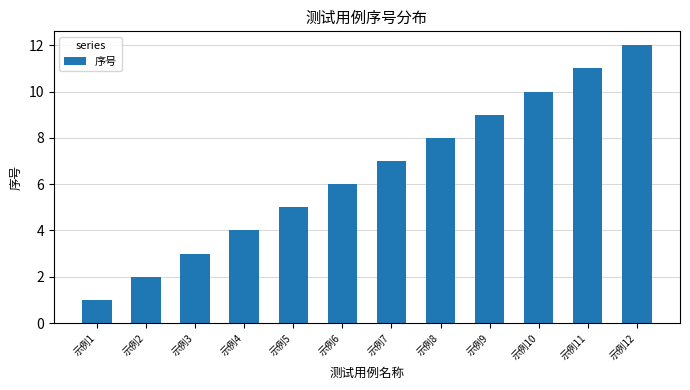

Reading right to left, list all the values displayed in this chart.

示例12=12	示例11=11	示例10=10	示例9=9	示例8=8	示例7=7	示例6=6	示例5=5	示例4=4	示例3=3	示例2=2	示例1=1